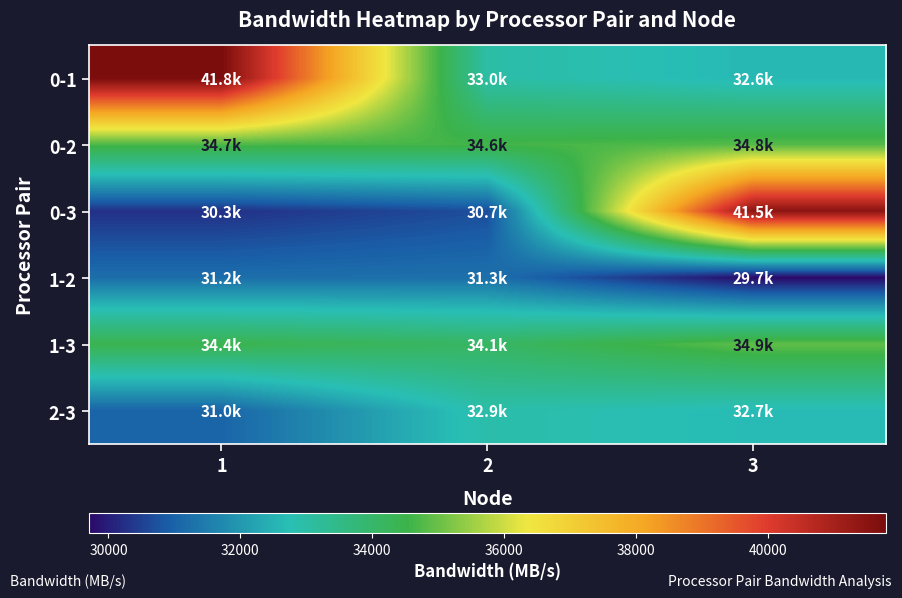

What is the maximum value shown in the chart?

41789.6